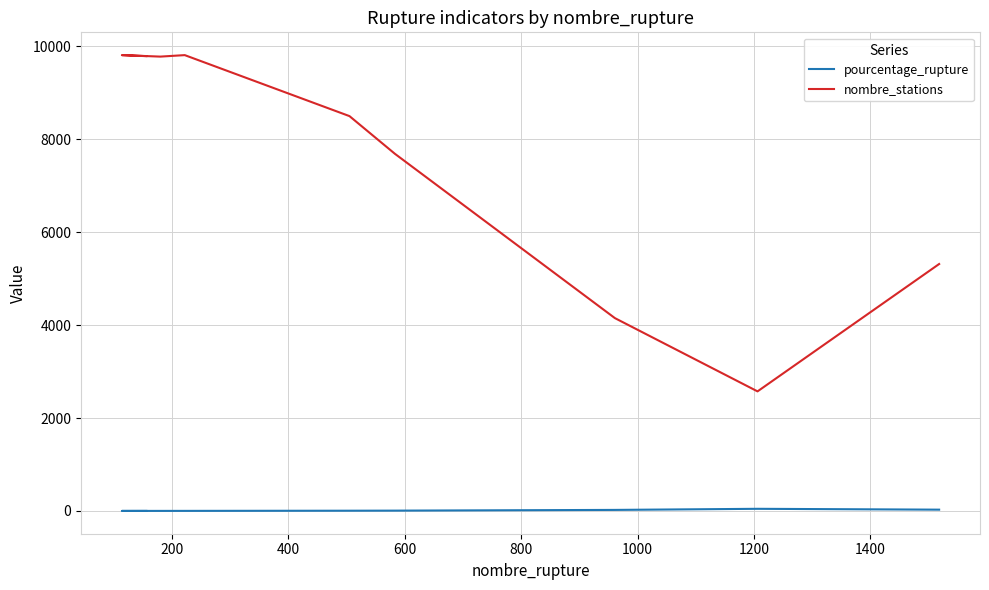

At 800, list the series in order from smallest to largest.

pourcentage_rupture, nombre_stations